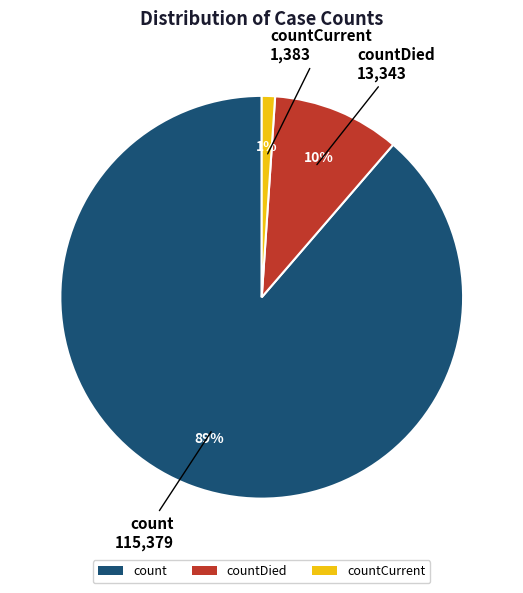

What percentage is the count slice, to the nearest percent?

89%